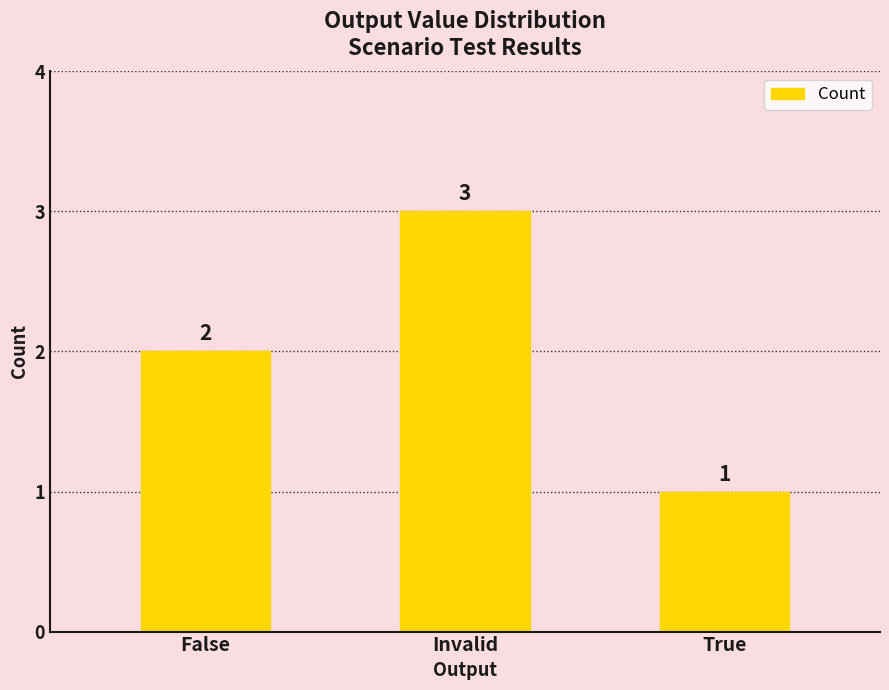

Count the values in the range 1 to 3.

3